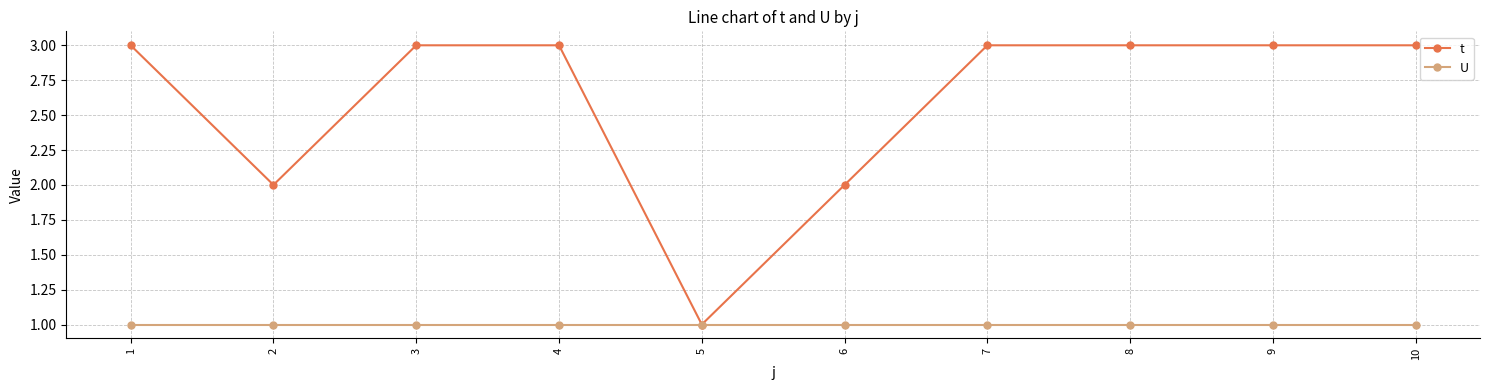

Is this an area chart (filled region under the line)?

No